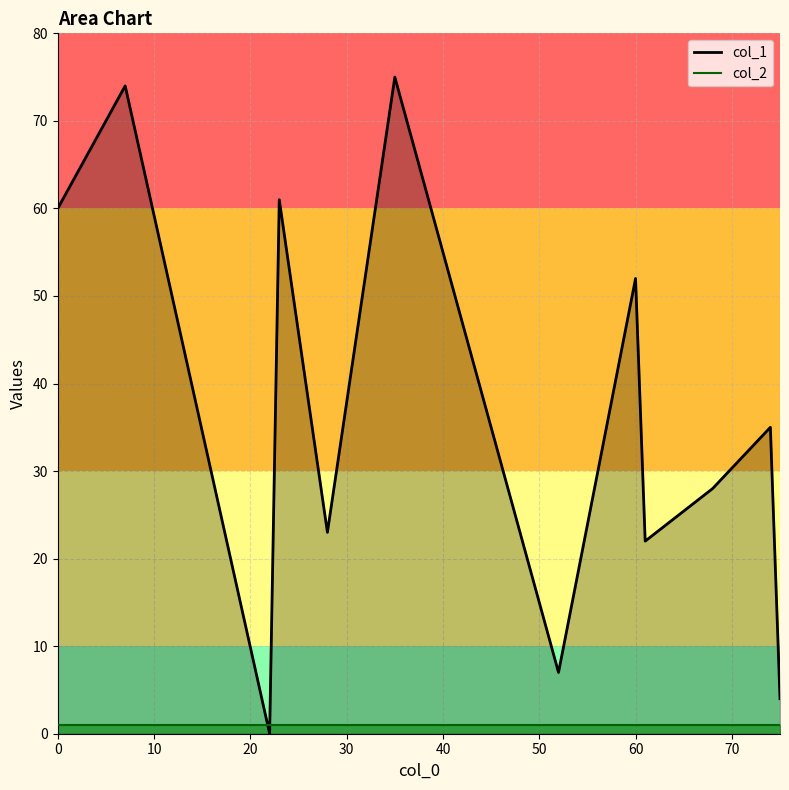

What are all the series names shown in the legend?

col_1, col_2